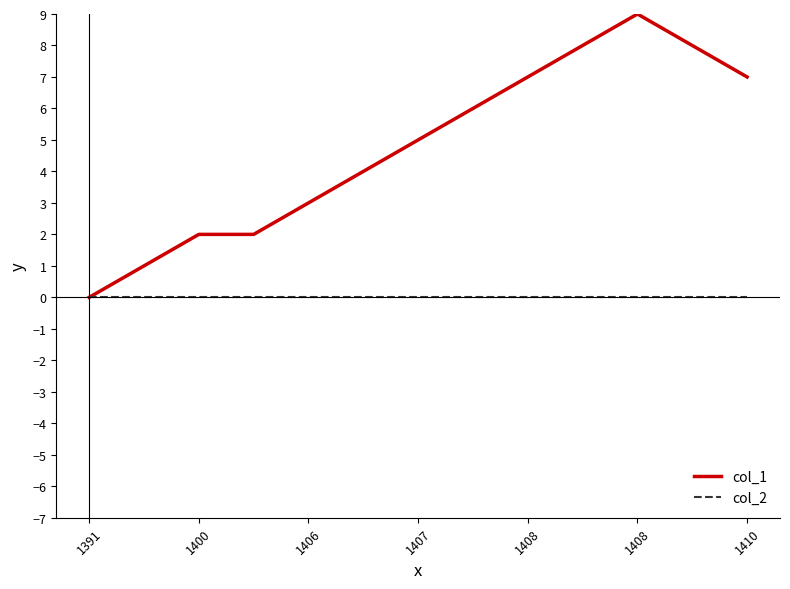

Which series has the largest total across all categories?

col_1